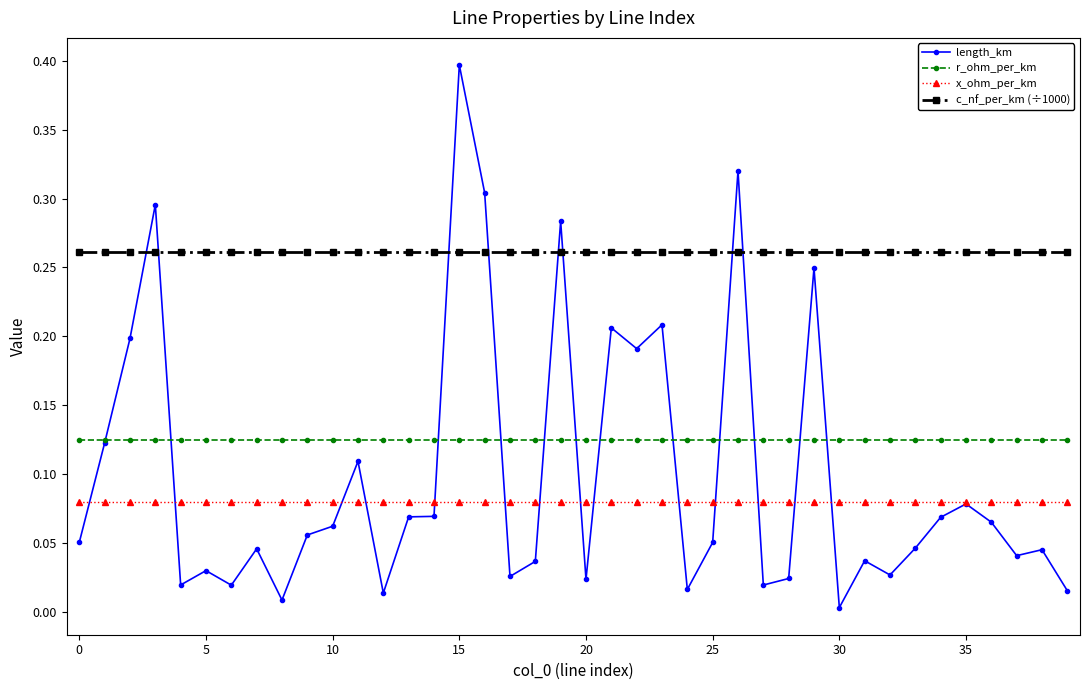

What is the maximum value for length_km?

0.4